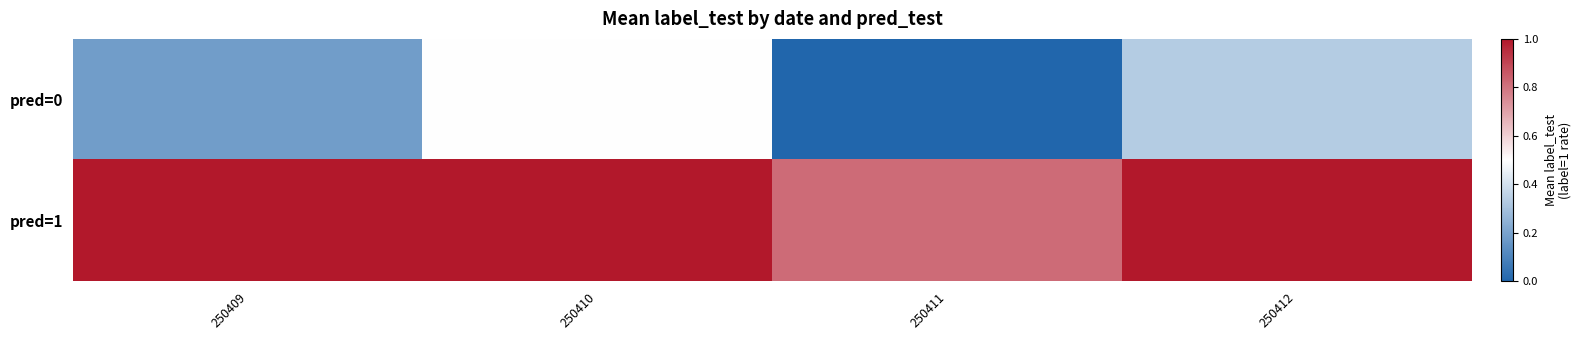

At which category is the sum across all series the highest?

250410